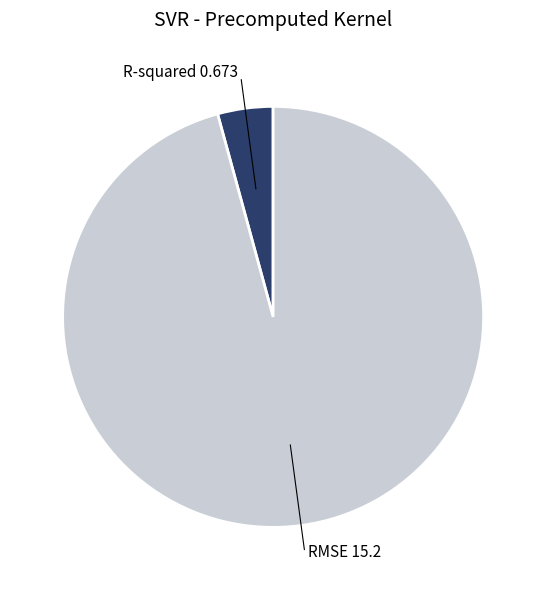

Is there a majority slice in this chart?

Yes